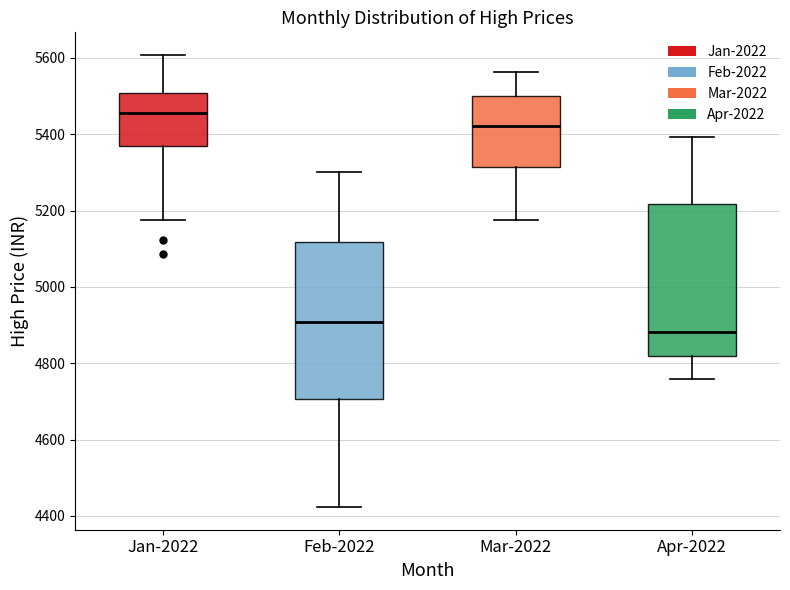

Where does the median line of the box for Apr-2022 sit on the y-axis? The values are not printed on the chart, so give them approximately, as read against the axis.

4880